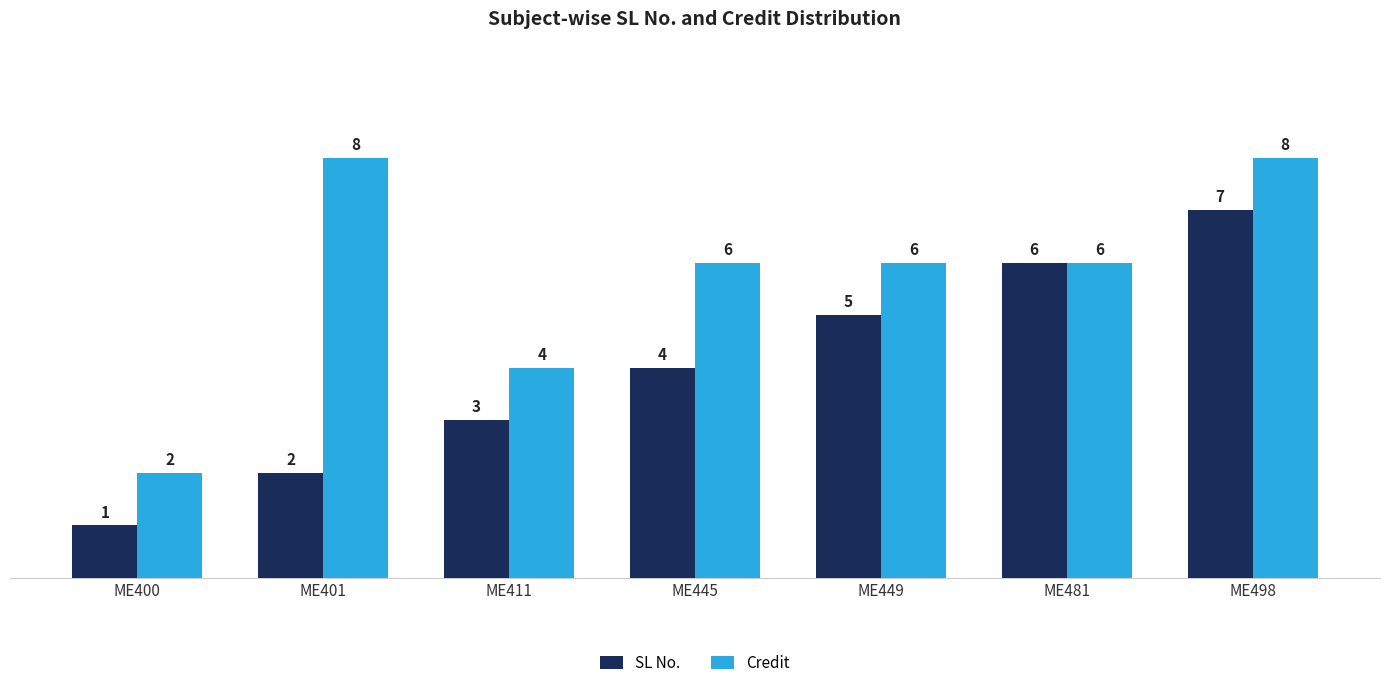

What is the difference between the maximum and second lowest values in the SL No. series?

5